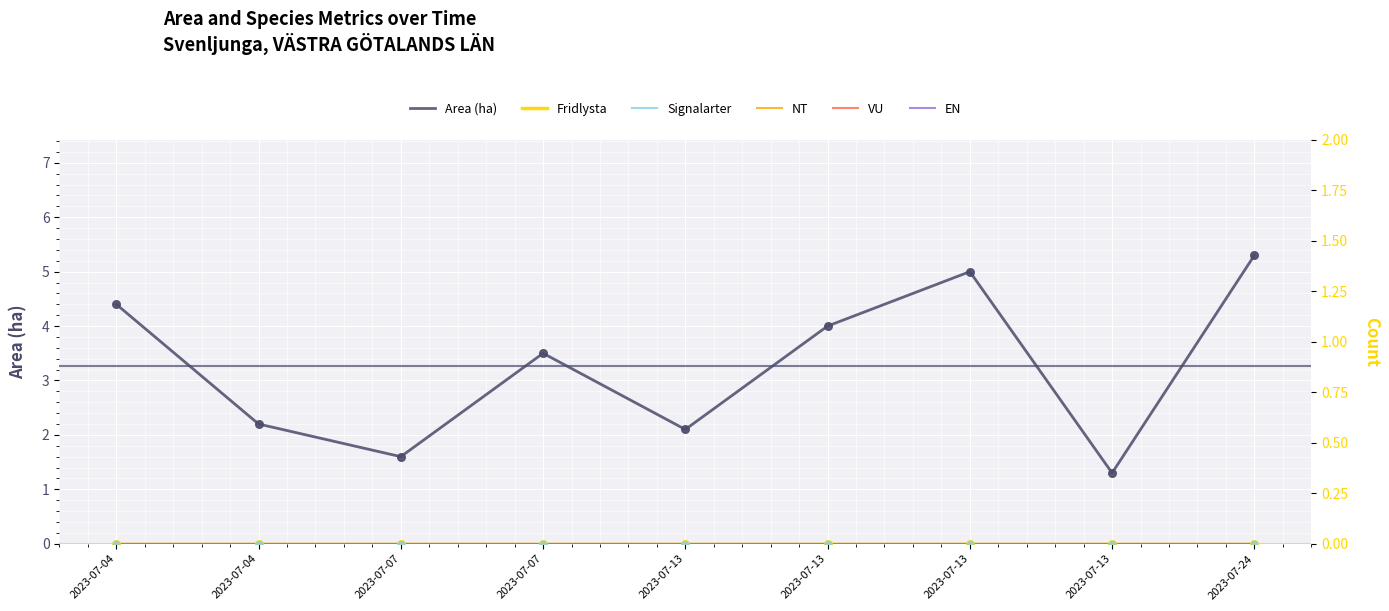

Which series has the widest spread of Y values?

Area (ha)